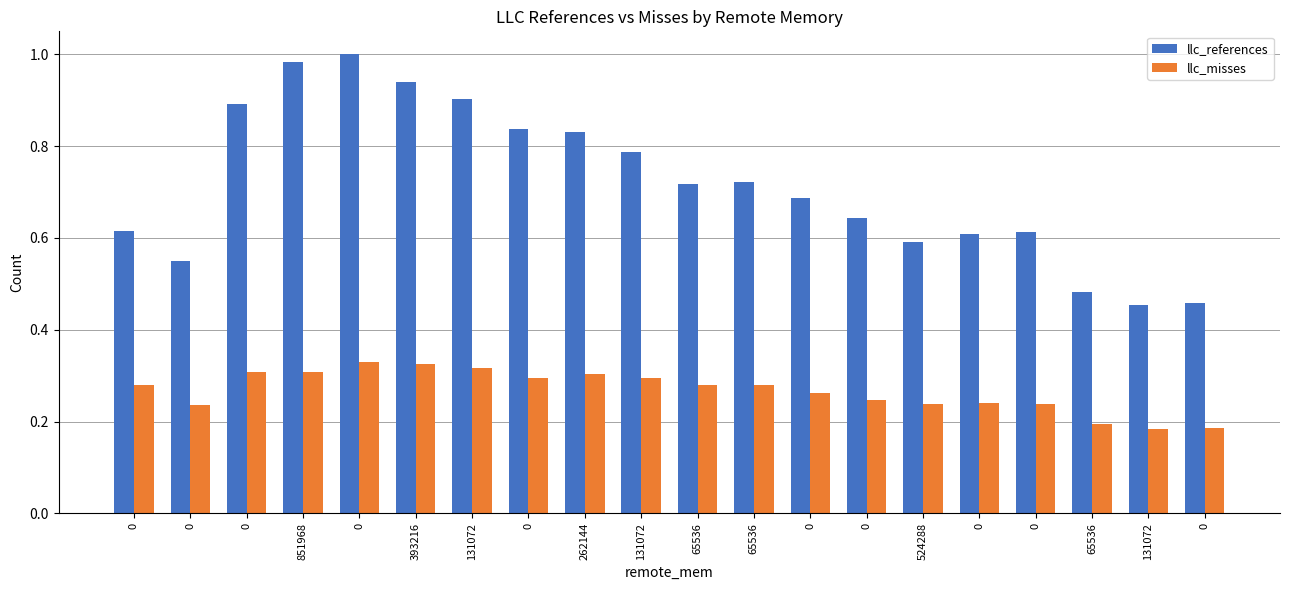

Reading left to right, list all the values displayed in this chart.

llc_references: 0=0.6	0=0.5	0=0.9	851968=1.0	0=1.0	393216=0.9	131072=0.9	0=0.8	262144=0.8	131072=0.8	65536=0.7	65536=0.7	0=0.7	0=0.6	524288=0.6	0=0.6	0=0.6	65536=0.5	131072=0.5	0=0.5
llc_misses: 0=0.3	0=0.2	0=0.3	851968=0.3	0=0.3	393216=0.3	131072=0.3	0=0.3	262144=0.3	131072=0.3	65536=0.3	65536=0.3	0=0.3	0=0.2	524288=0.2	0=0.2	0=0.2	65536=0.2	131072=0.2	0=0.2